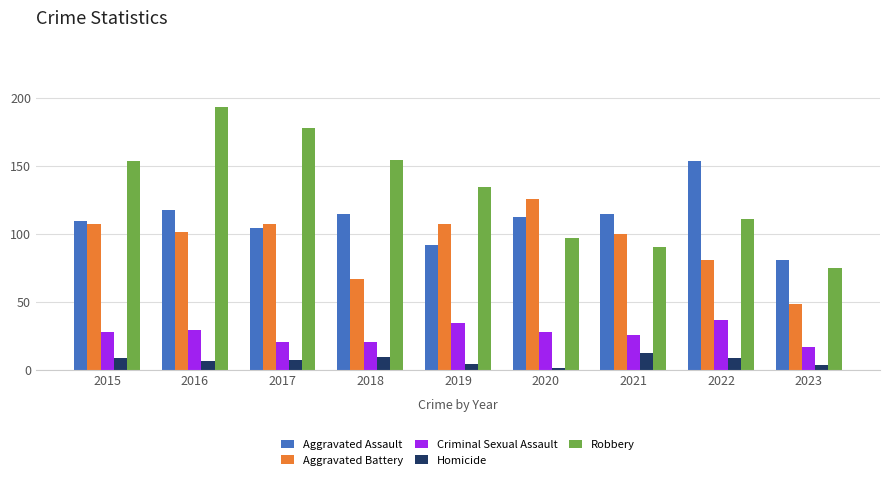

How many categories are shown in the chart?

9